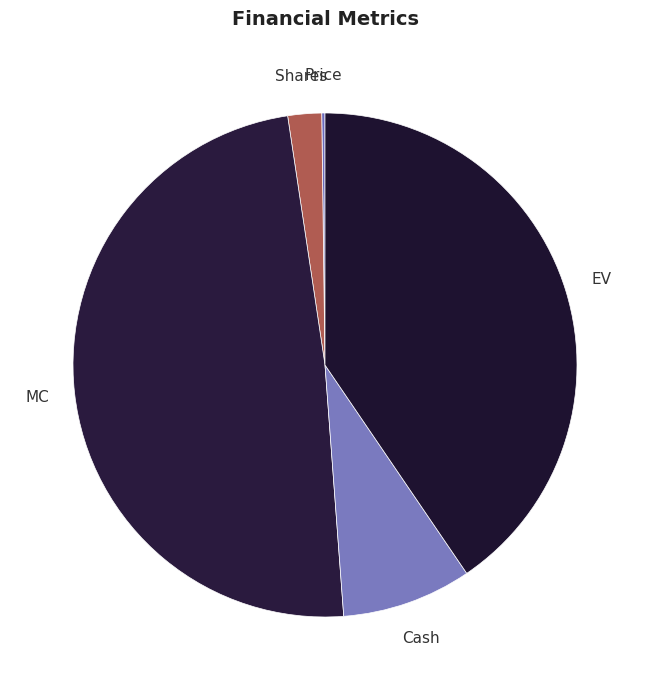

Is it true that Cash is 8% of the pie?

True